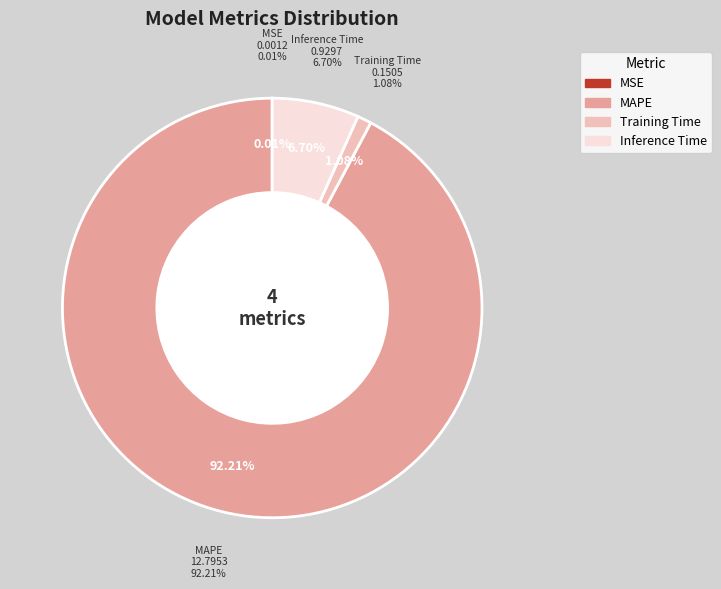

Rank the categories by value from highest to lowest.

MAPE, Inference Time, Training Time, MSE